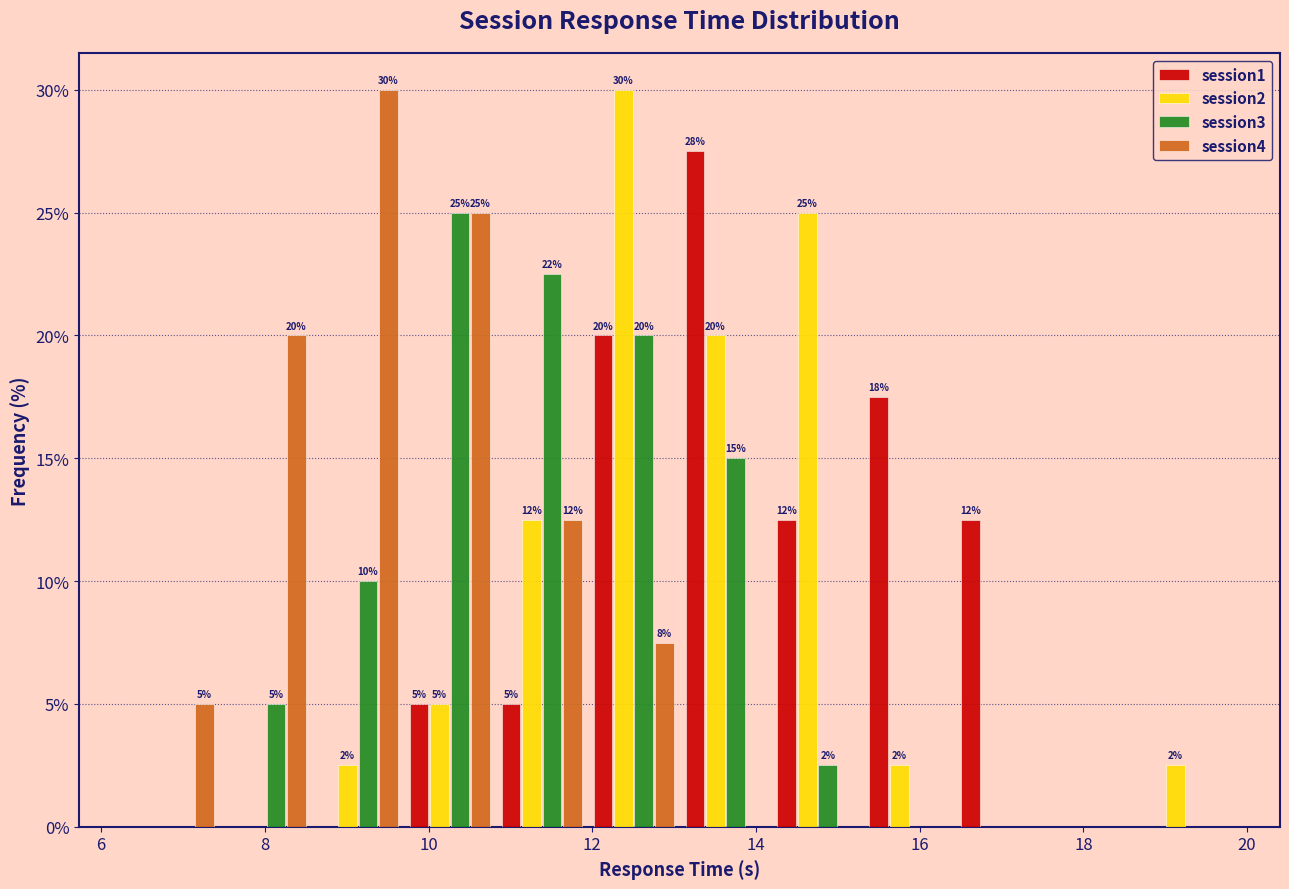

In the session4 series, which range on the x-axis has the tallest bar?

8.6 to 9.6